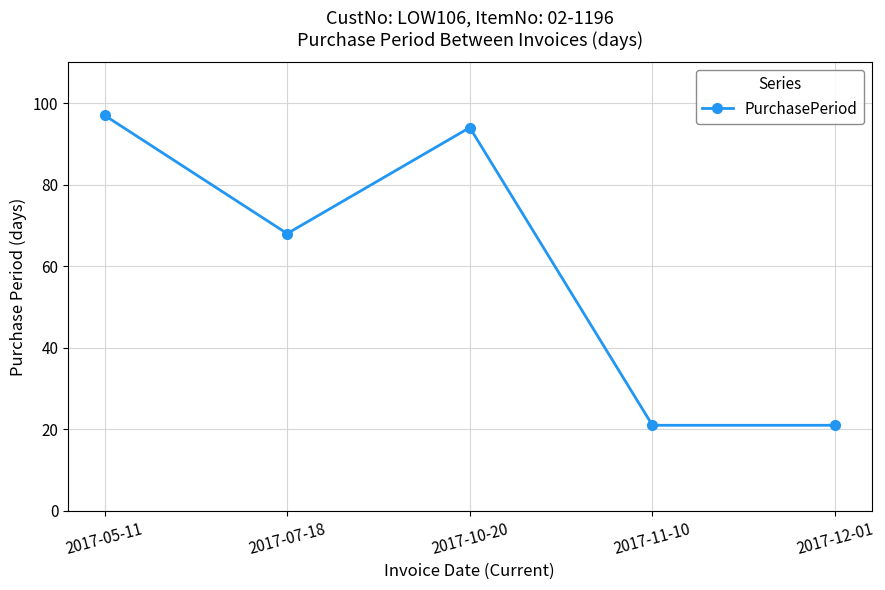

What is the ratio of the value at 2017-11-10 to the value at 2017-10-20?

0.2